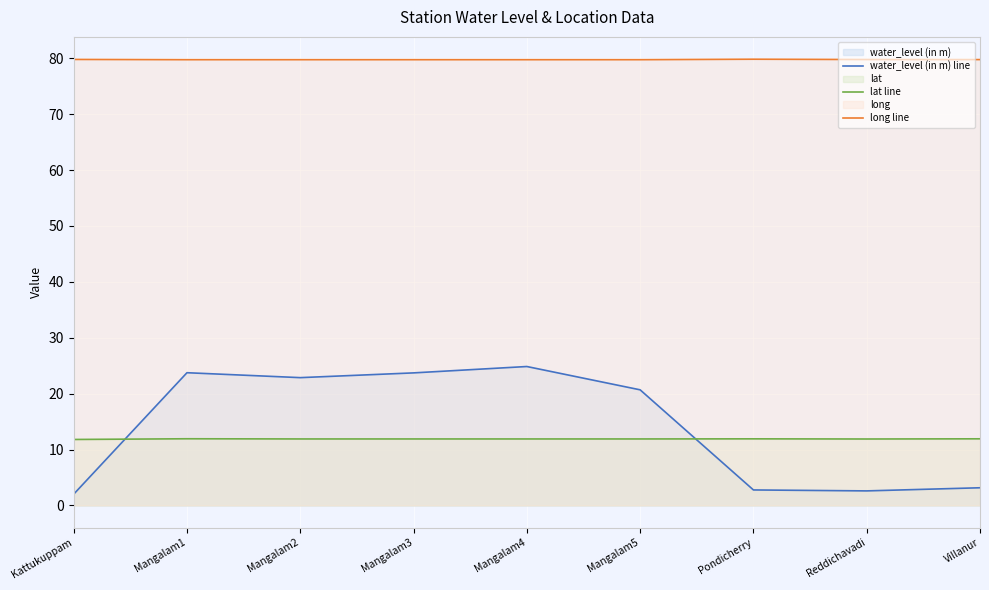

How many lines are shown in the chart?

3